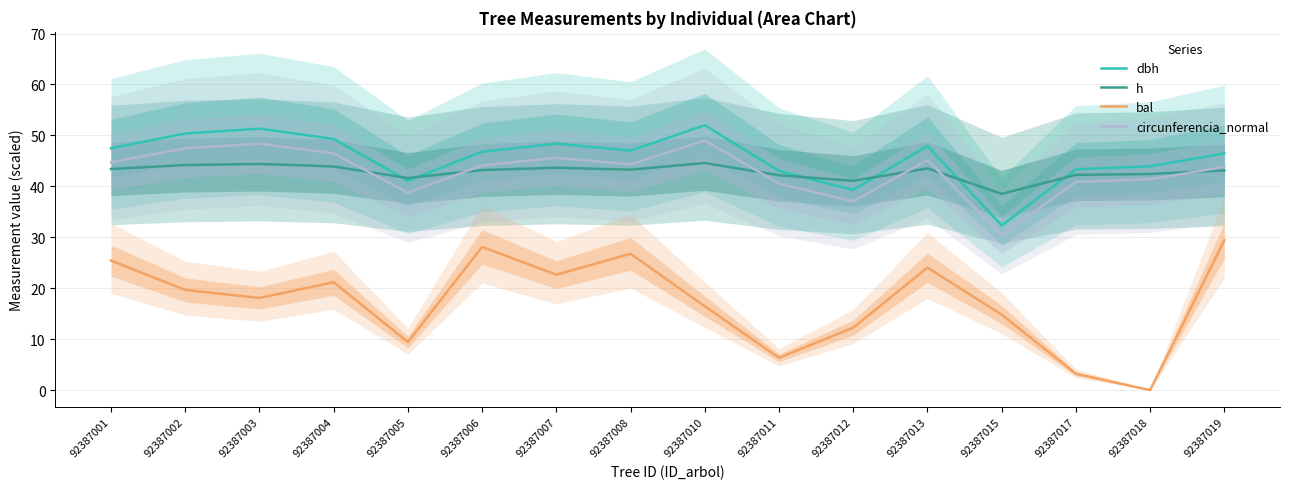

How many distinct data groups are displayed?

4